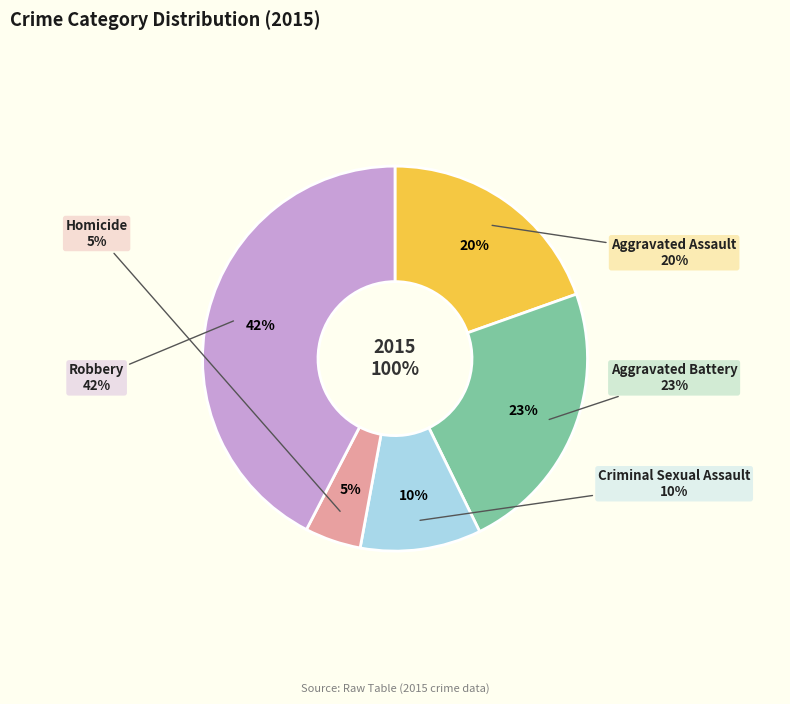

How many segments does this pie chart have?

5